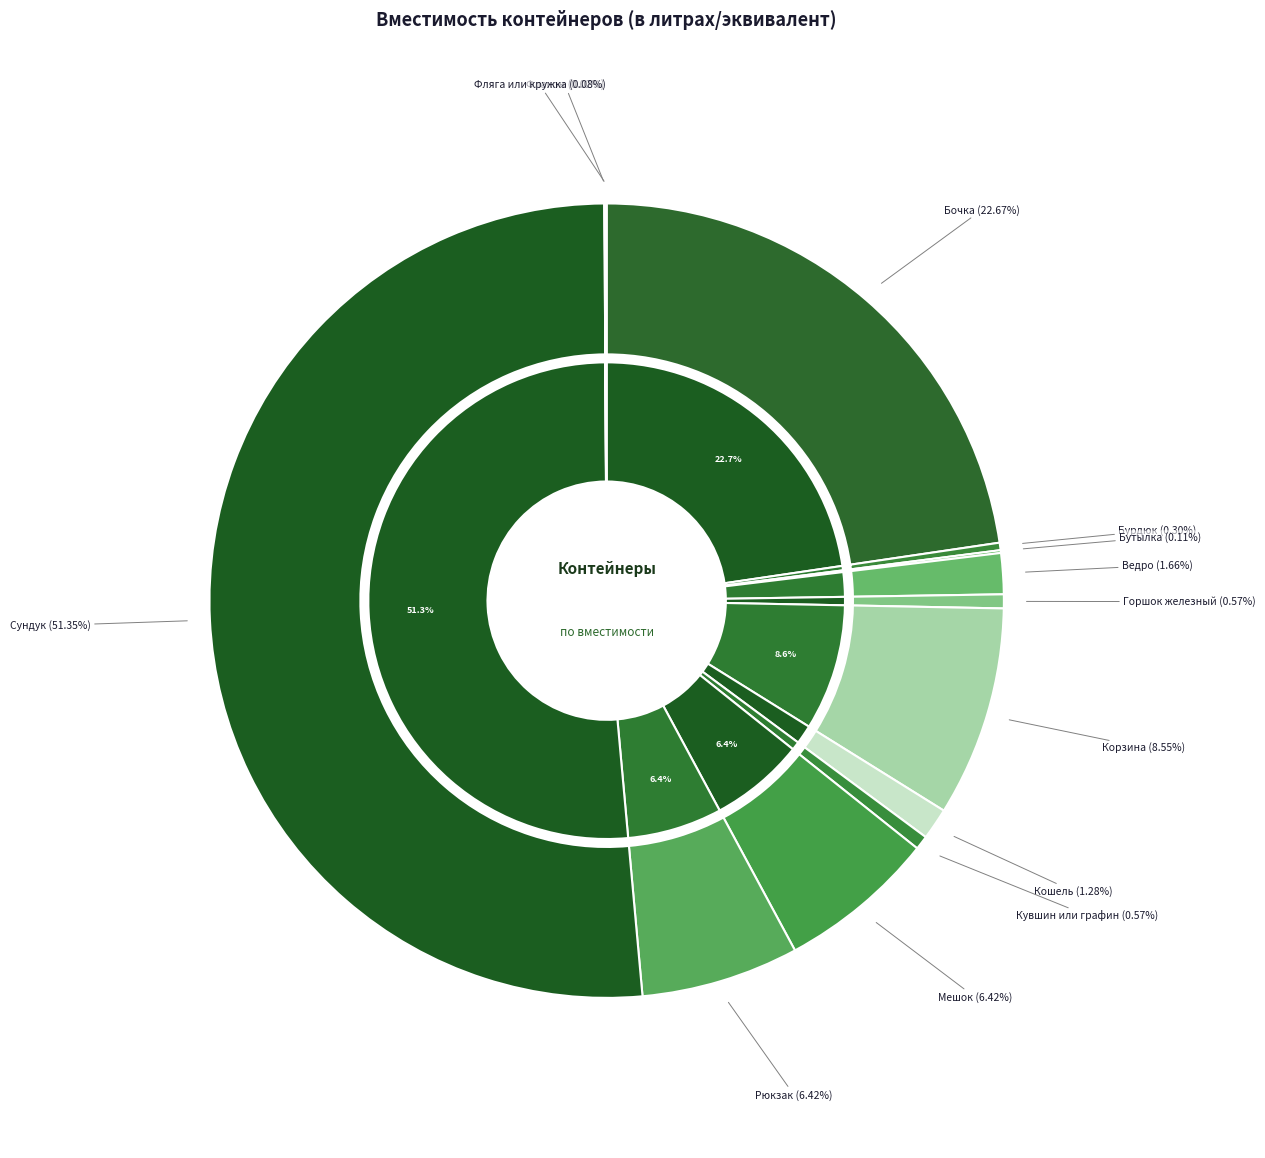

What is the ratio of the value at Бочка to the value at Мешок?

3.5